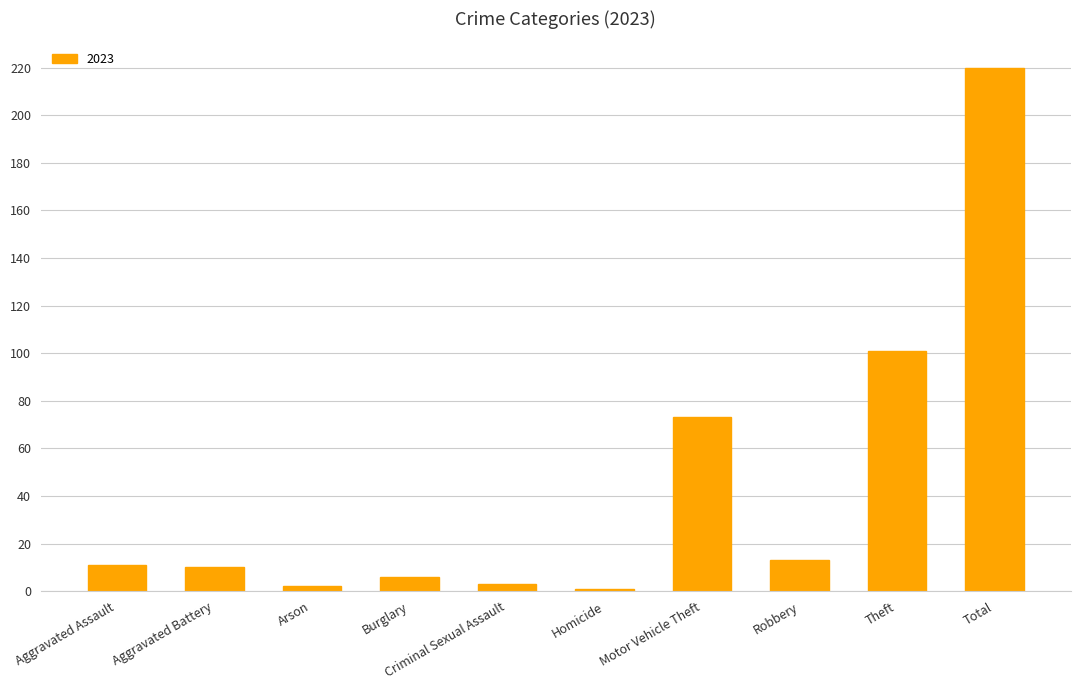

What is the difference between the values at Total and Theft?

119